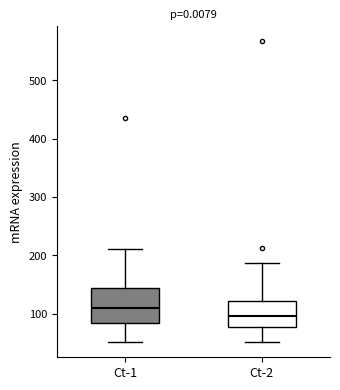

Reading left to right, transcribe this box plot: for each box, give where its median line is, the range the box spans, and where its two whiskers end, as read against the y-axis. The values are not printed on the chart, so give them approximately, as read against the axis.

Ct-1: median 110, box 80 to 140, whiskers 50 to 210
Ct-2: median 100, box 80 to 120, whiskers 50 to 190